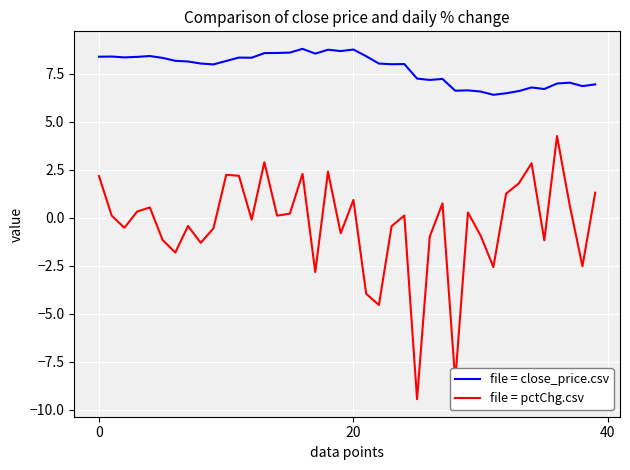

Which series has the largest total across all categories?

file = close_price.csv